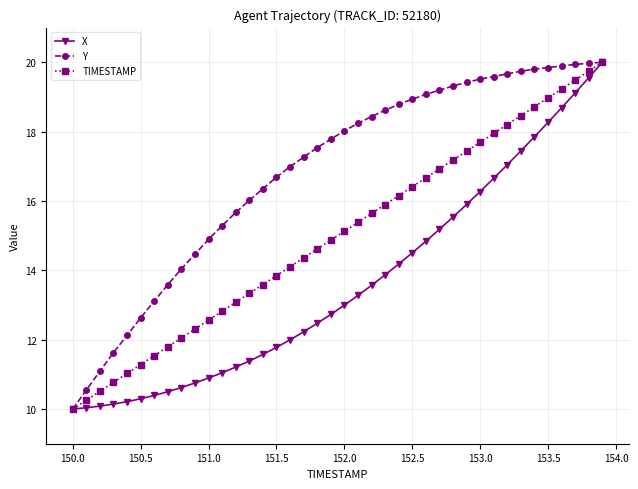

What is the value of the X point at the 6th from the left?

10.3